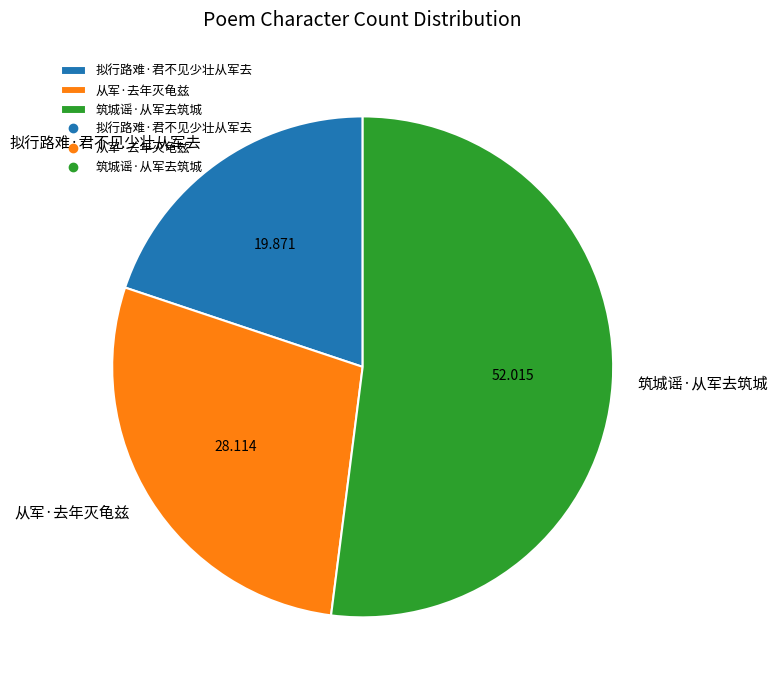

Does 从军·去年灭龟兹 account for over 50% of the chart?

No